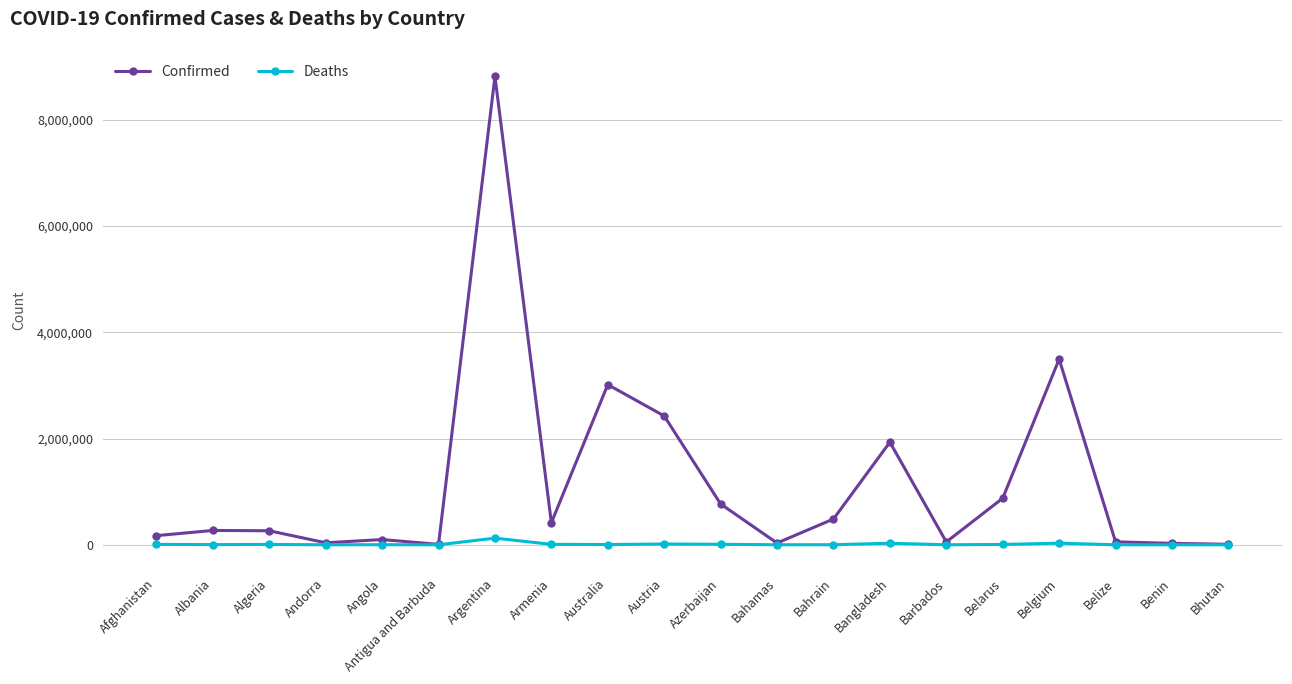

What is the difference between the maximum and minimum values in the Confirmed series?

8807847